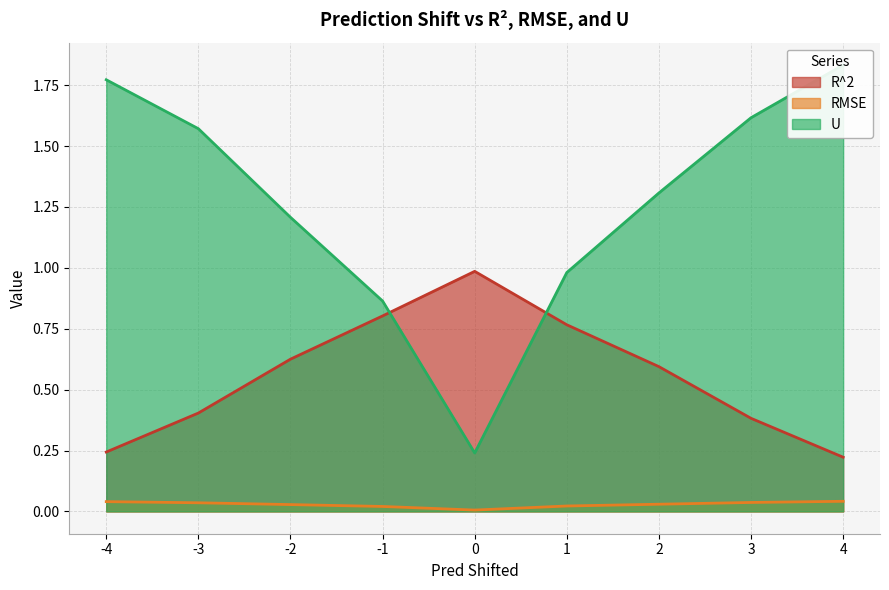

True or false: U and RMSE intersect in this chart.

False